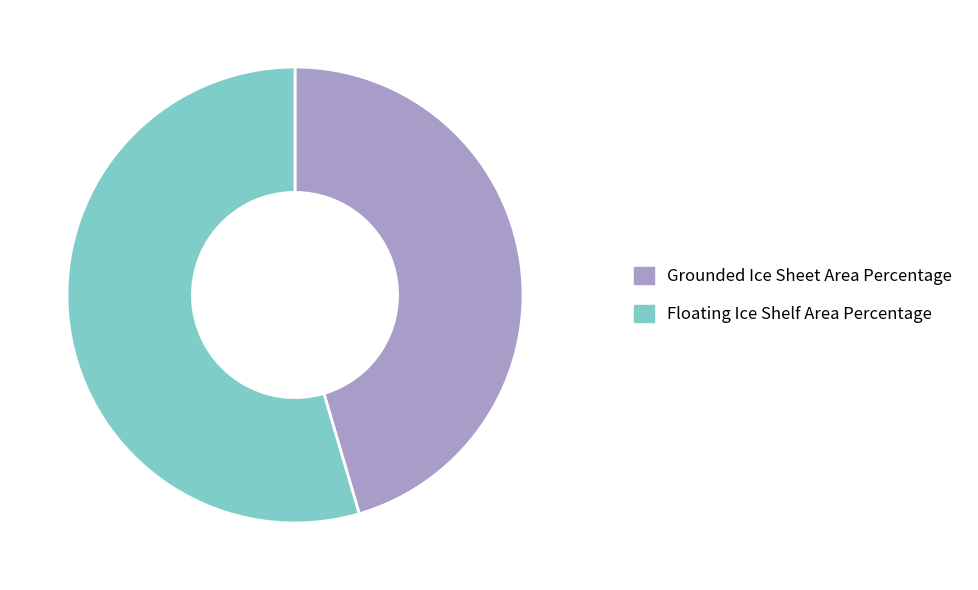

How many slices are in this pie chart?

2